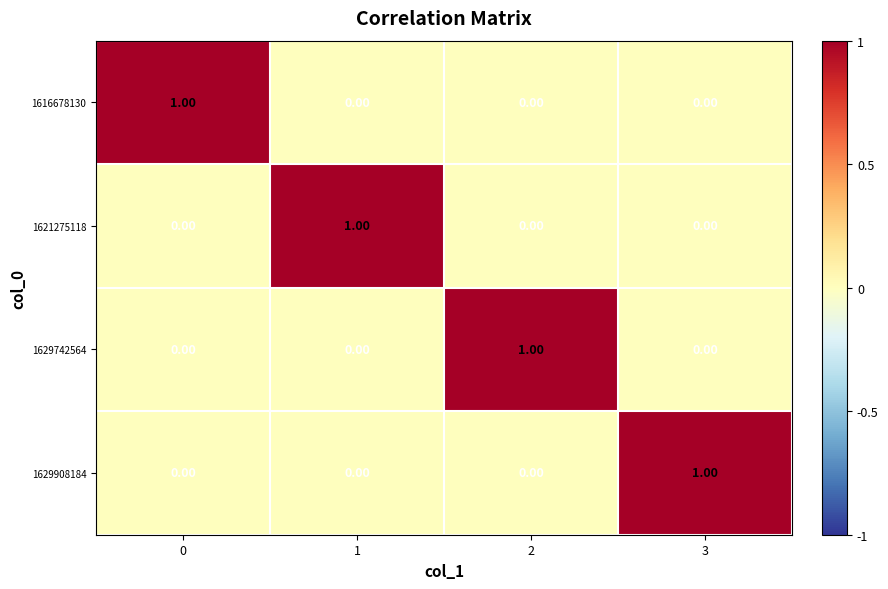

How many values in the 1616678130 series exceed 0?

1